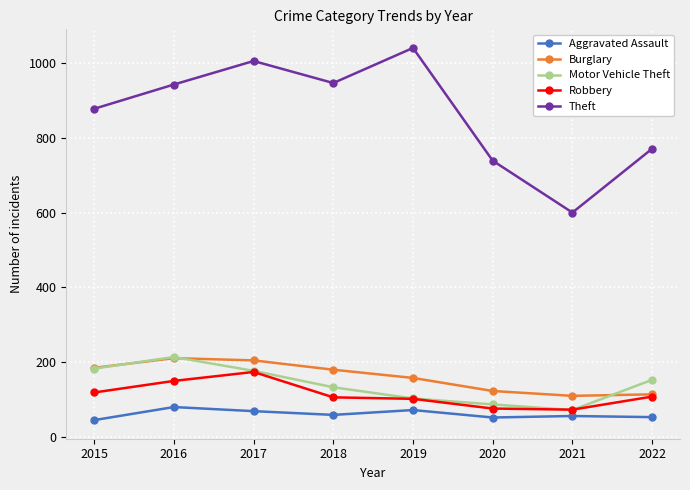

At which category does Robbery reach its first local peak?

2017